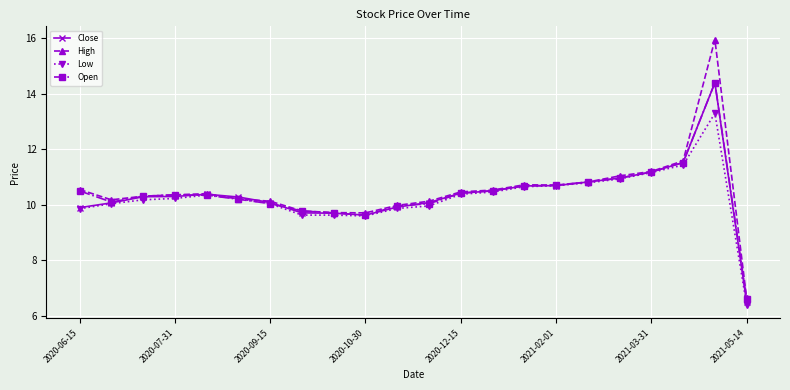

What is the greatest value displayed?

15.9